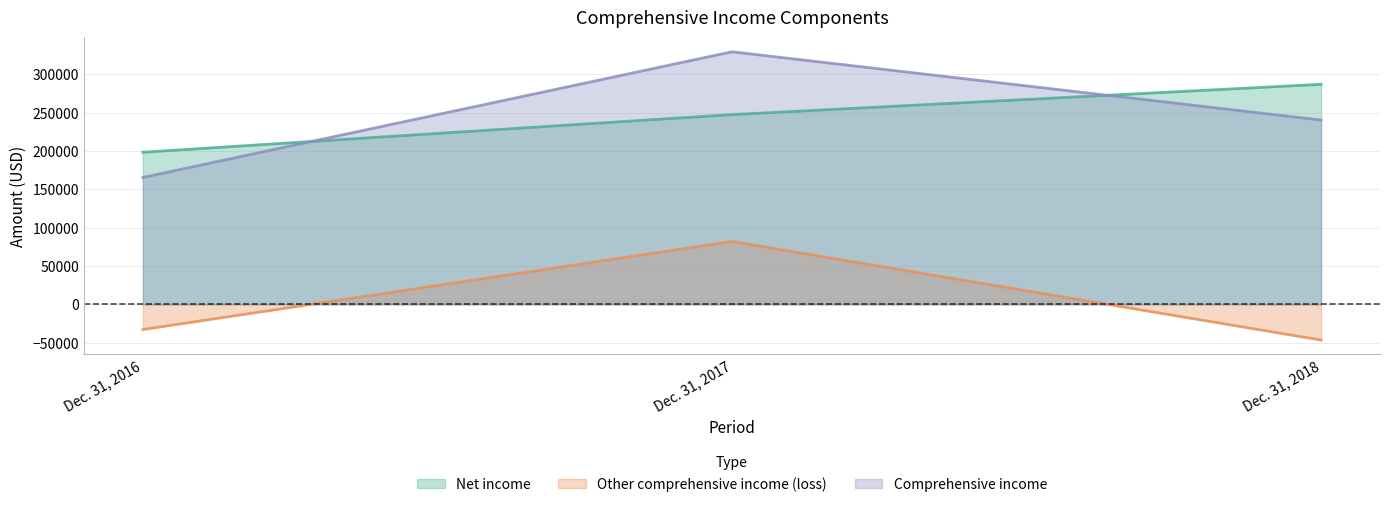

List the labels in order of Comprehensive income value, smallest first.

Dec. 31, 2016, Dec. 31, 2018, Dec. 31, 2017